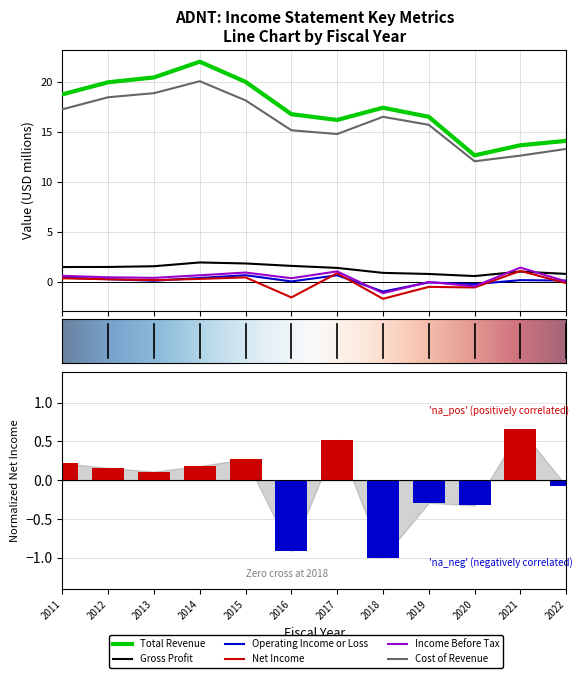

What is the difference between the Cost of Revenue values at 2017 and 2019?

0.9